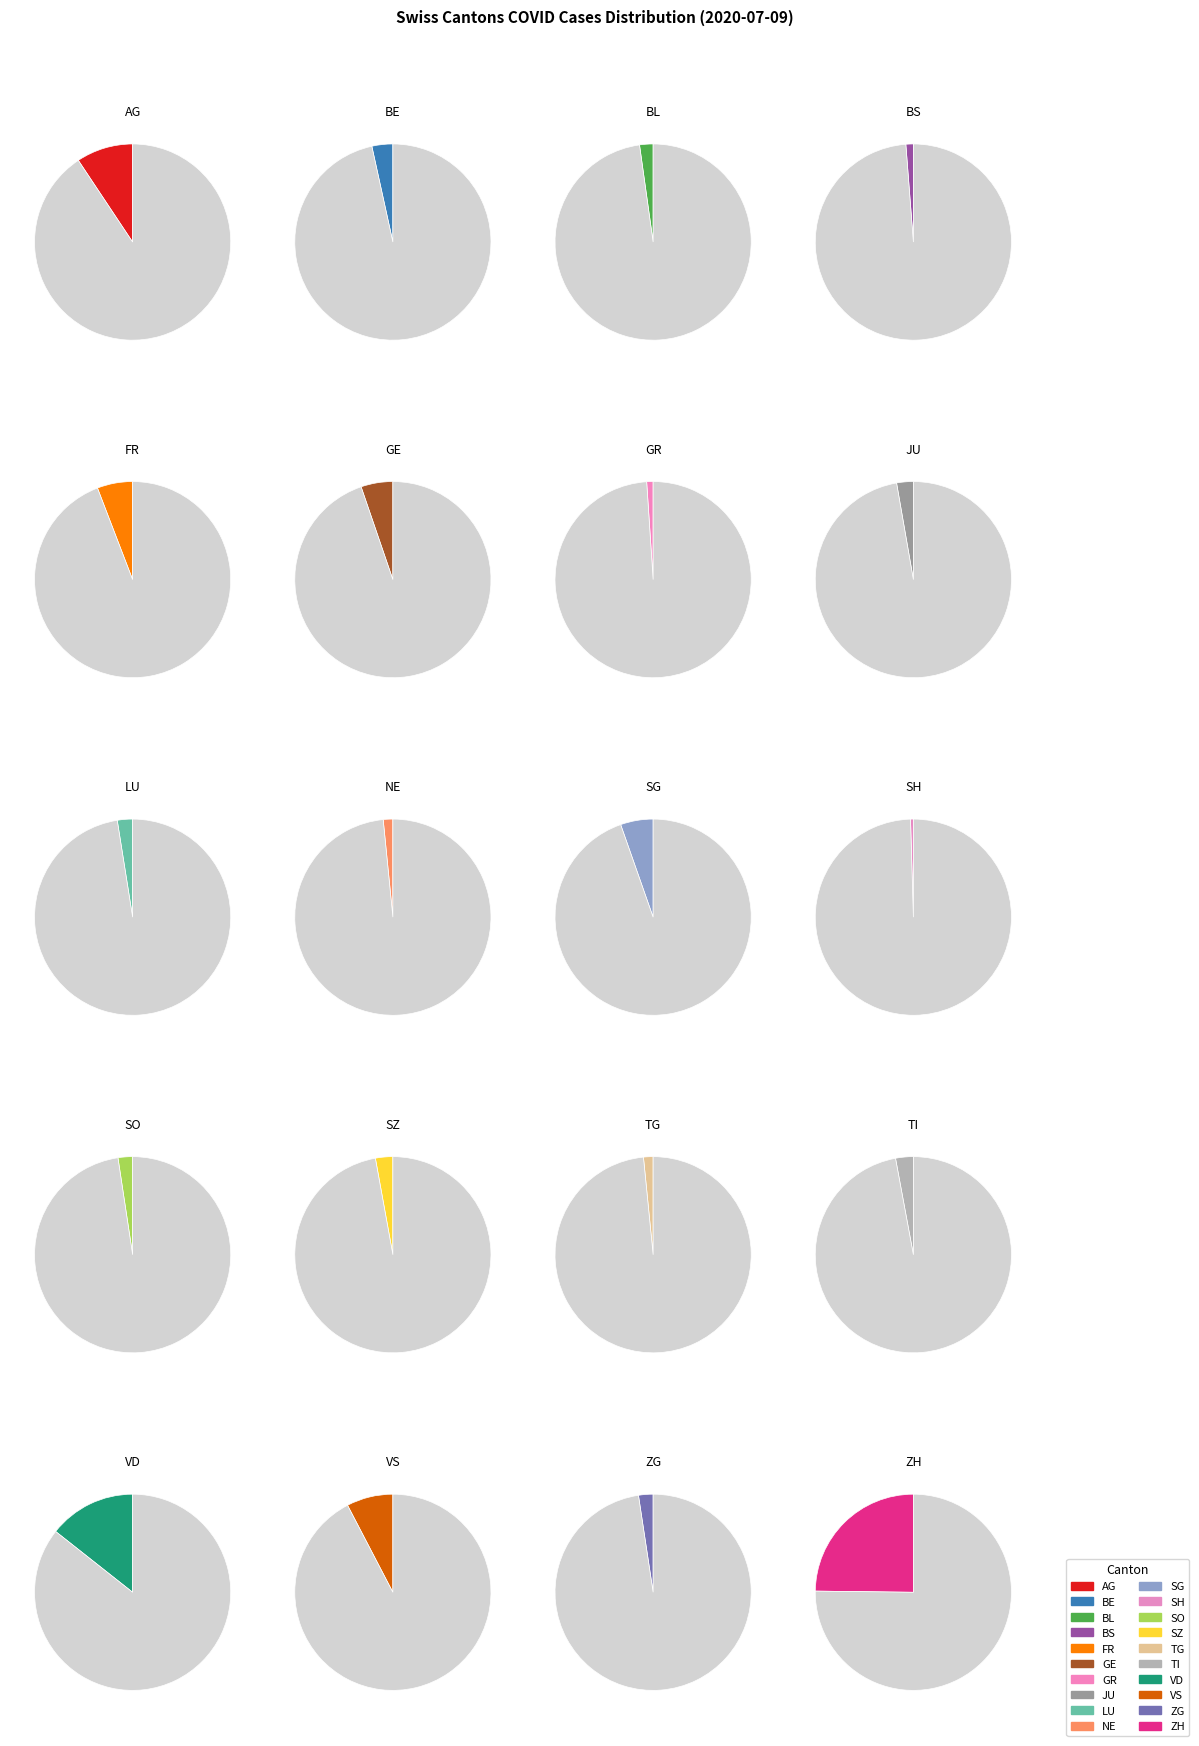

Count the number of slices in the pie.

20